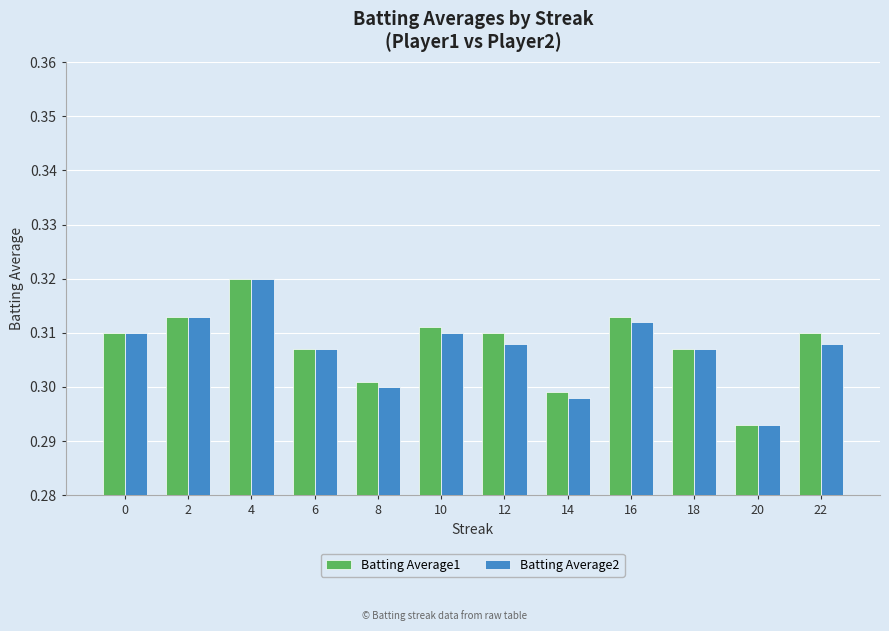

At which label is Batting Average1 closest to 0?

20